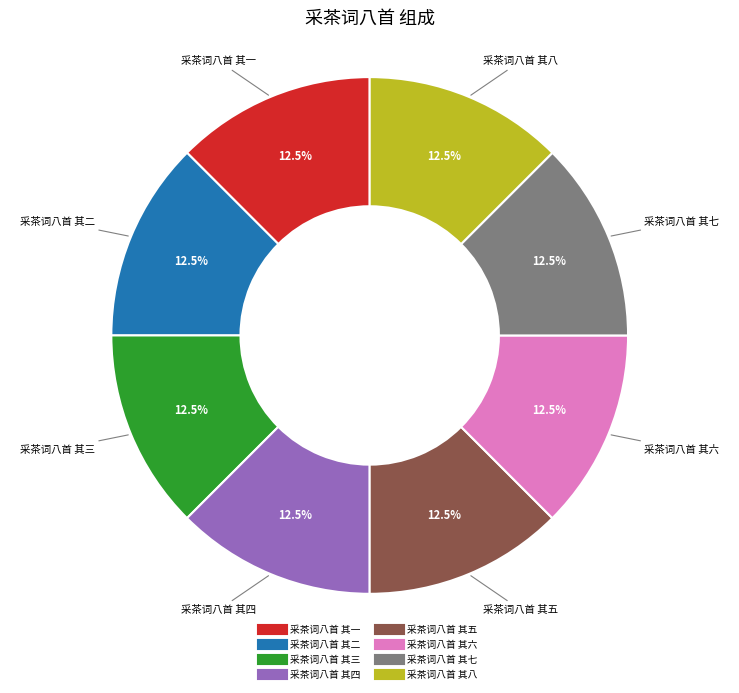

How many slices are in this pie chart?

8